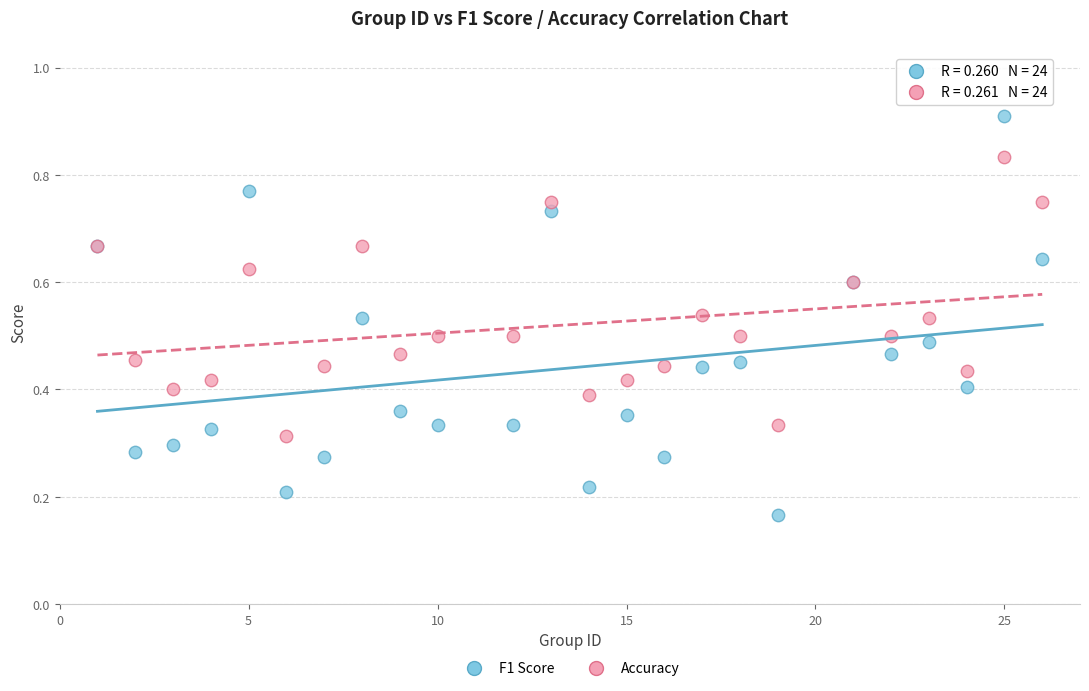

Which series contains the highest Y value?

F1 Score